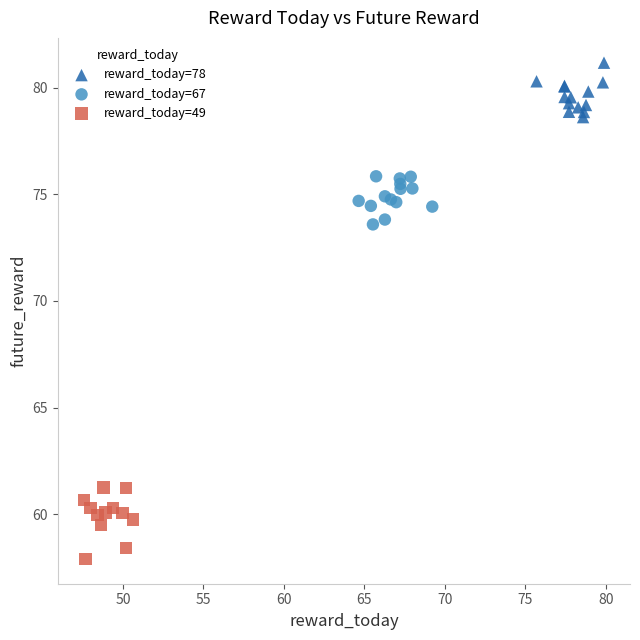

Which series has the largest Y range (max minus min)?

reward_today=49